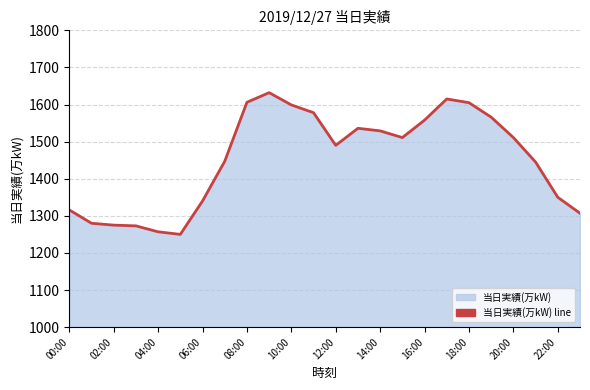

How many values exceed 1511?

10